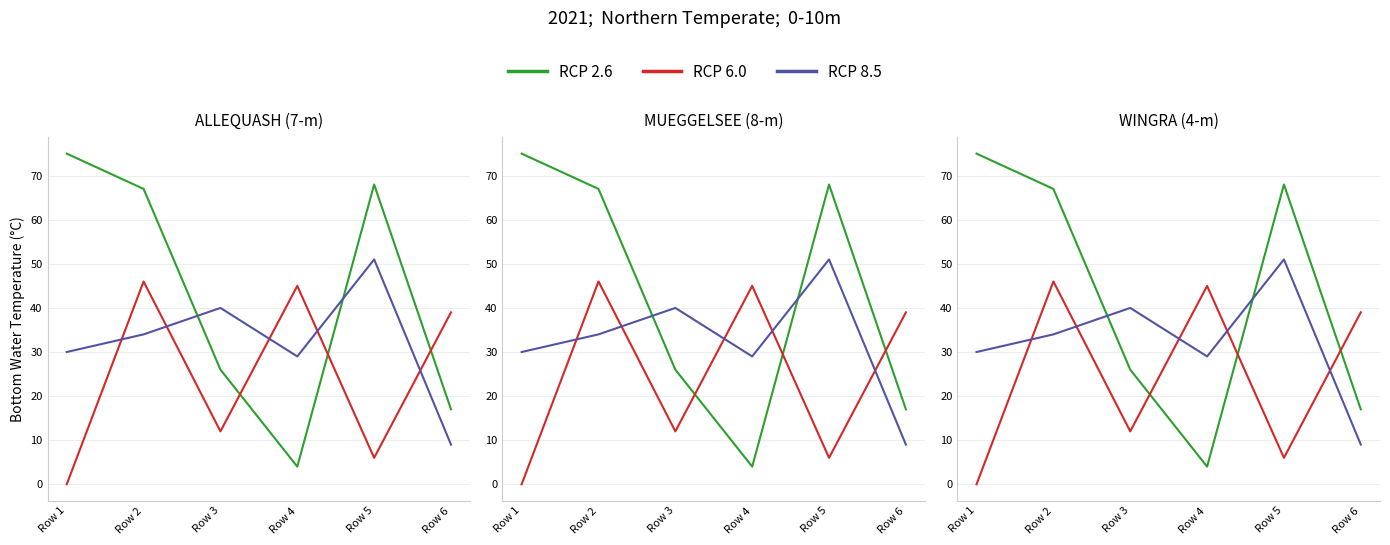

What is the sum of the Series B values at Row 5 and Row 2?

52